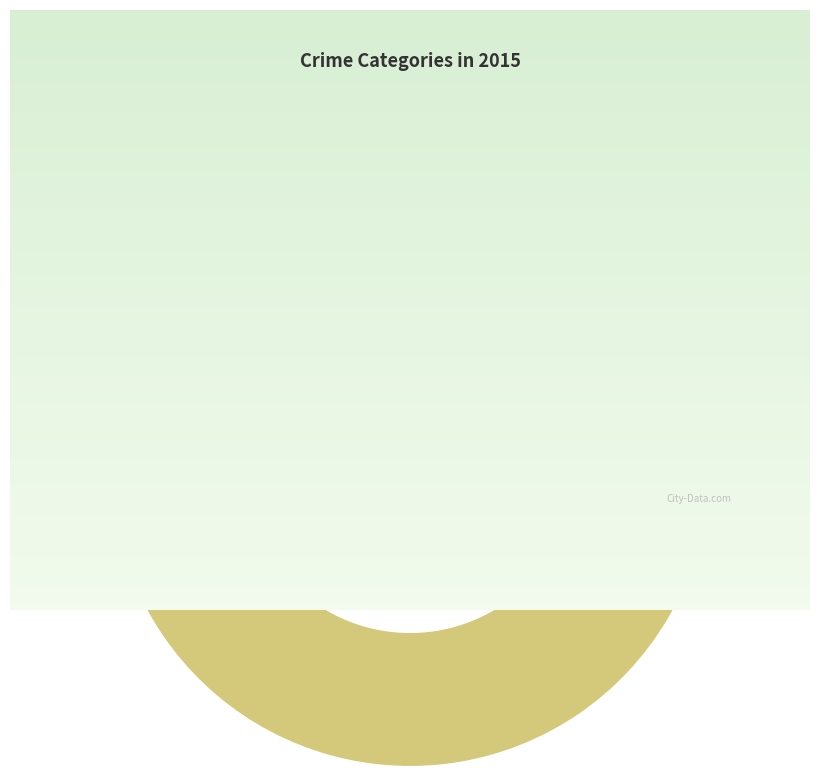

How many slices are in this pie chart?

9